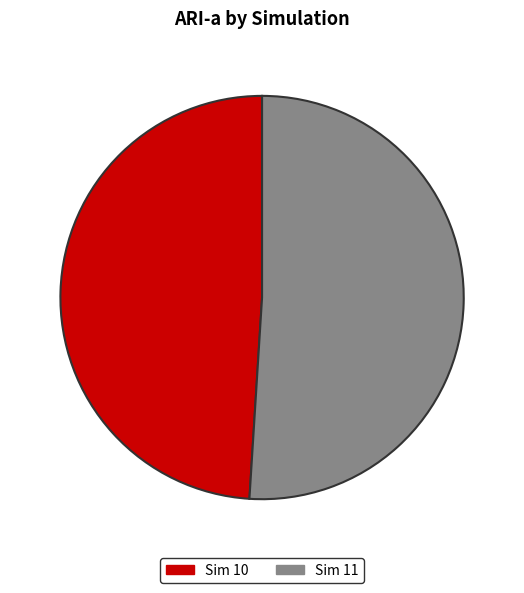

Is there any slice that represents more than half of the pie?

Yes